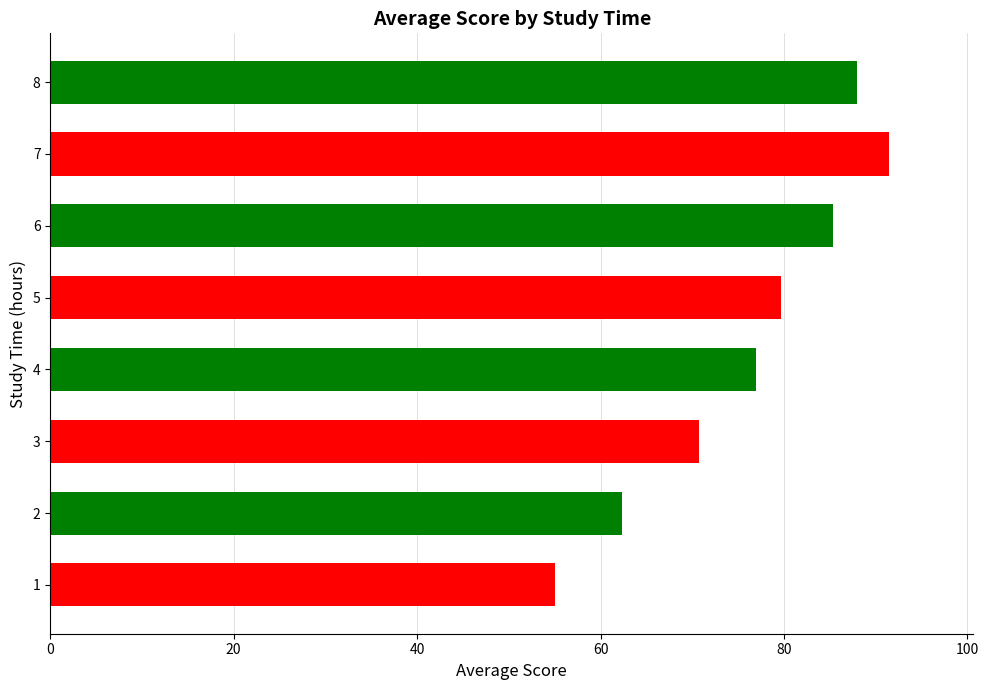

How many distinct data groups are displayed?

1